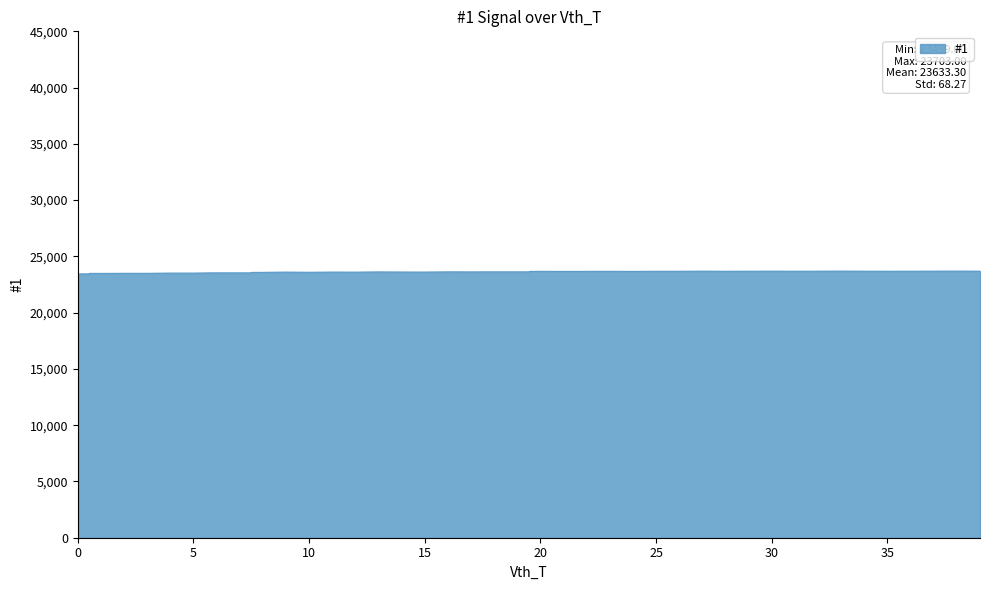

At which category does the data reach its first local peak?

2